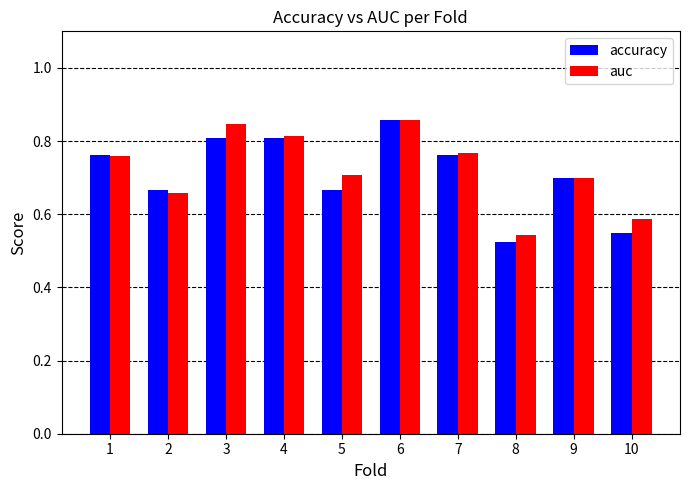

What is the difference between the second highest and second lowest values in the accuracy series?

0.3